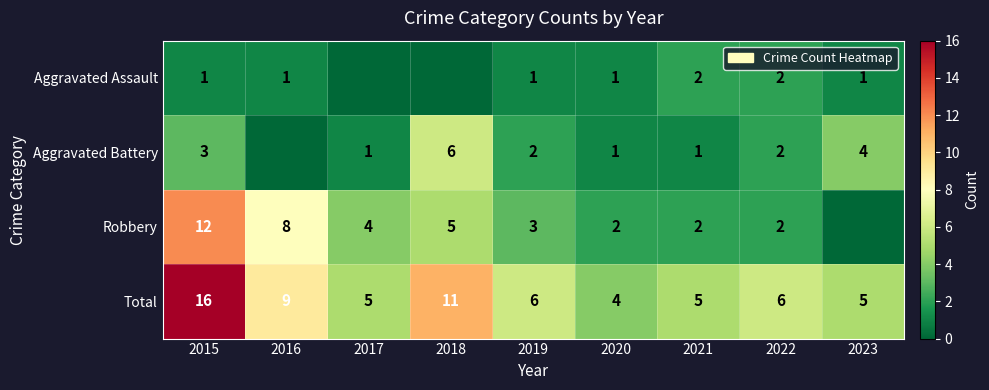

What is the difference between the maximum and minimum values in the Total series?

12